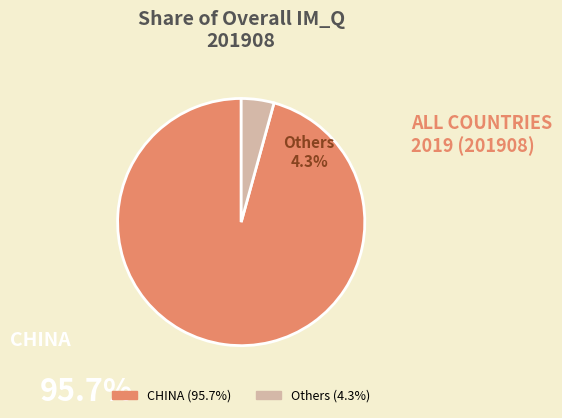

Rank the categories by value from highest to lowest.

CHINA, Others